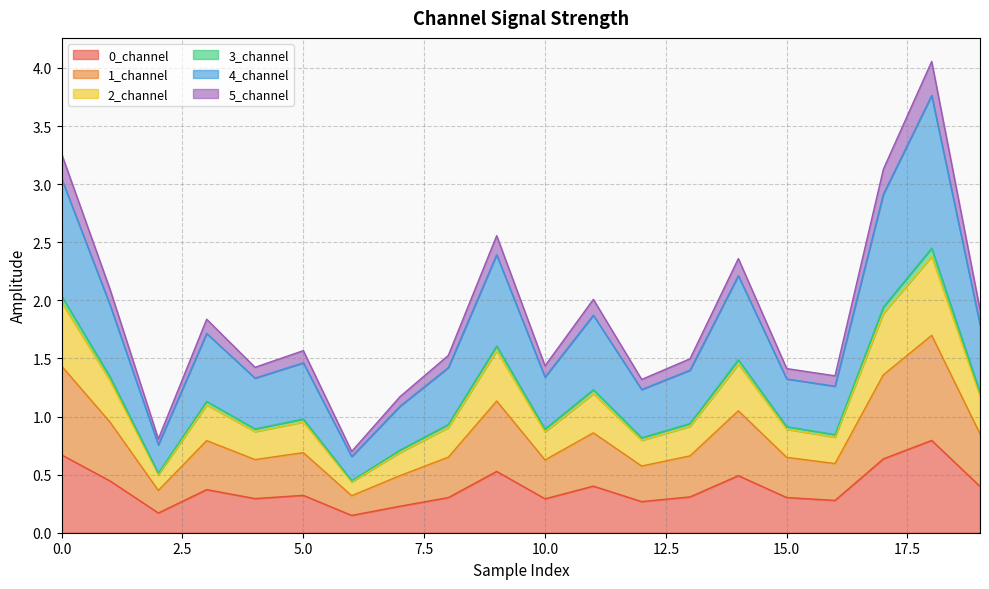

What is the highest value of the 0_channel series?

0.8